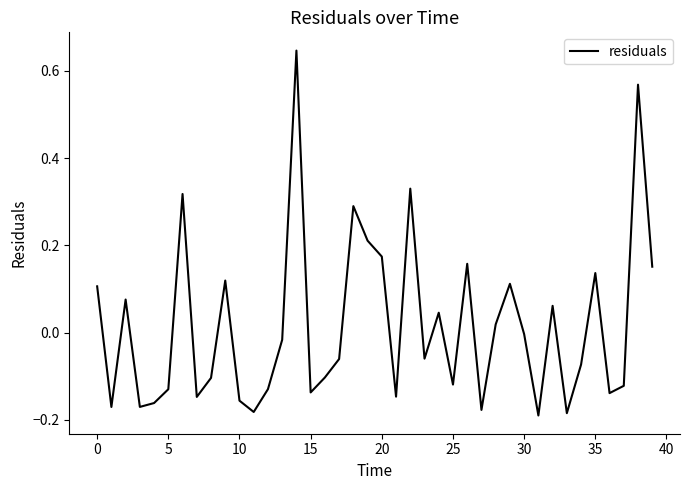

Does the chart display data point markers on the line(s)?

No